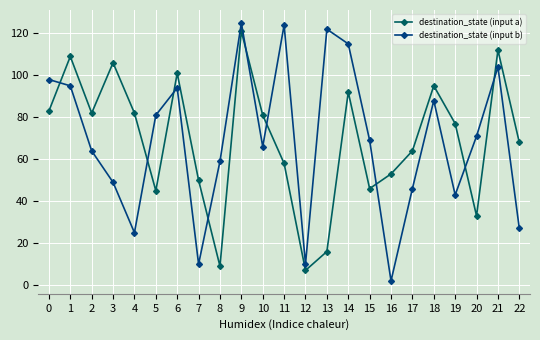

How many series are shown in this chart?

2